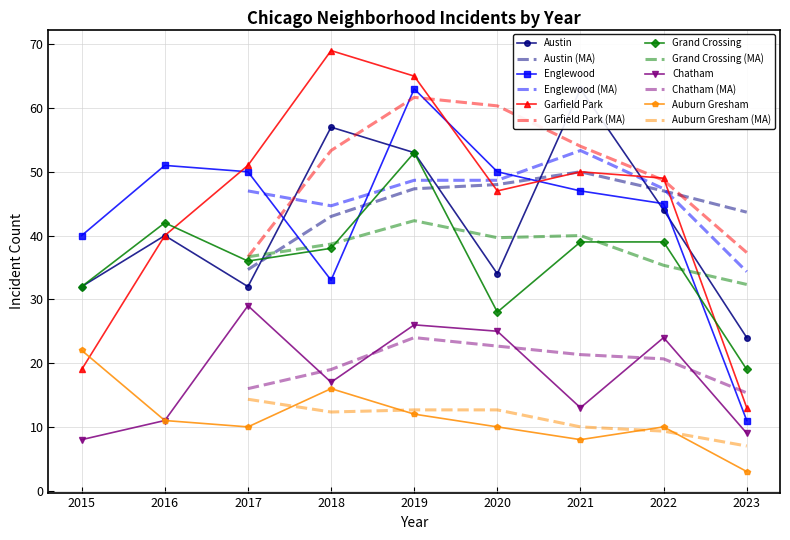

What is the value of the Englewood point at the 9th from the left?

11